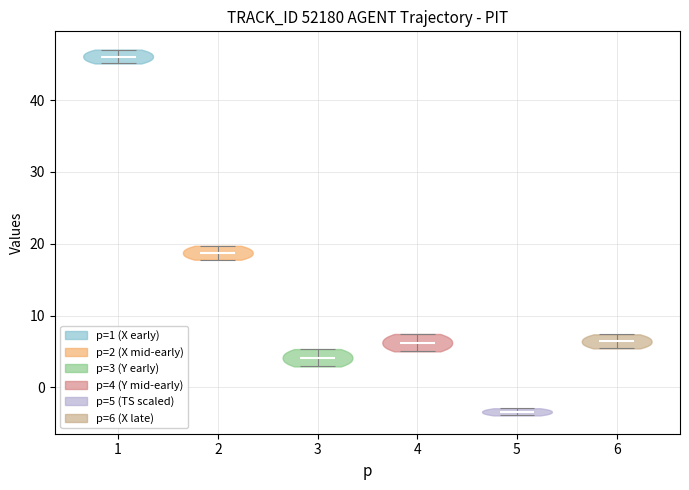

Reading left to right, read every violin against the y-axis: where its median line is, and the lowest and highest points it reaches. The values are not printed on the chart, so give them approximately, as read against the axis.

1: median line 46, lowest point 45, highest point 47
2: median line 19, lowest point 18, highest point 20
3: median line 4, lowest point 3, highest point 5
4: median line 6, lowest point 5, highest point 7
5: median line -3, lowest point -4, highest point -3
6: median line 6, lowest point 5, highest point 7